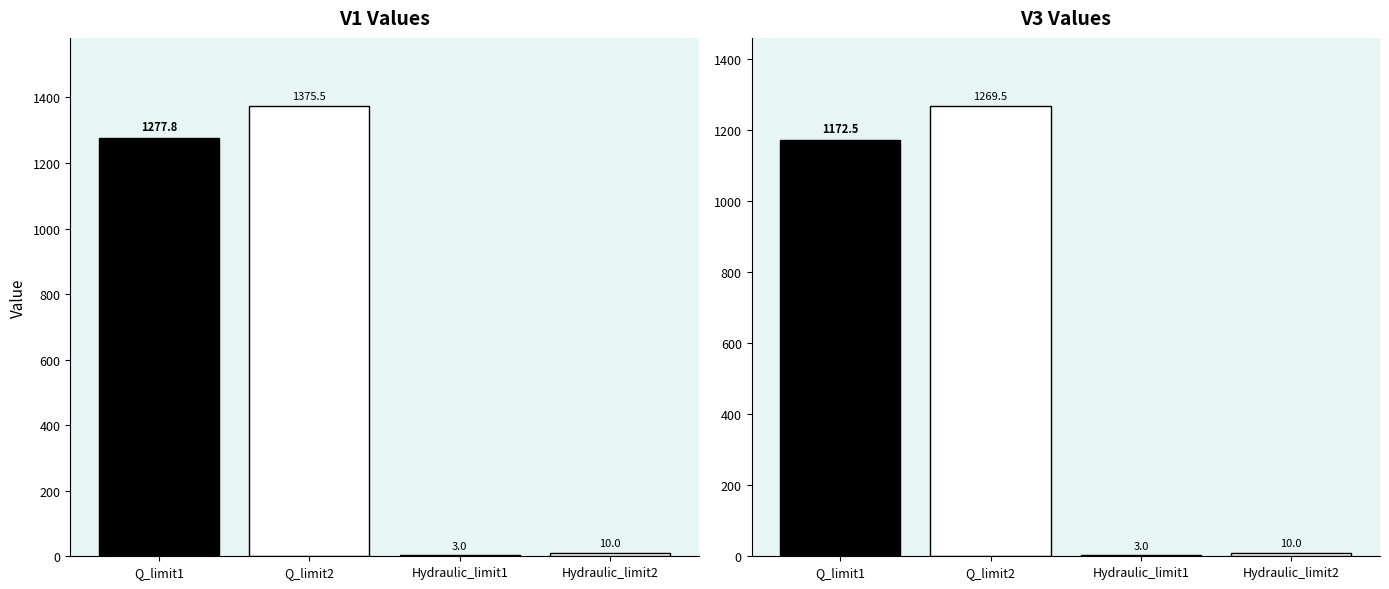

What is the difference between the V1 values at Q_limit2 and Hydraulic_limit1?

1372.5